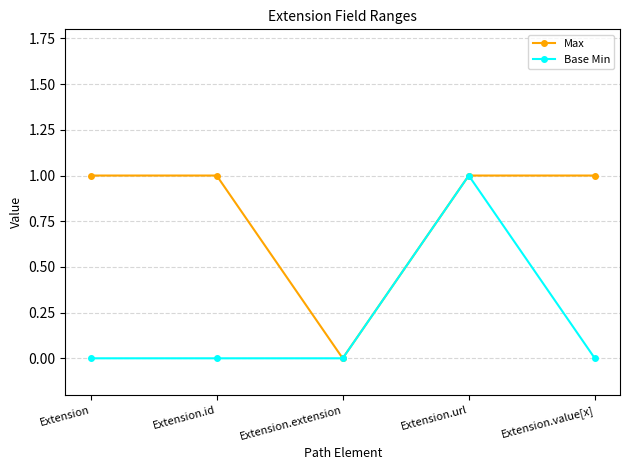

At which label does Max reach its minimum?

Extension.extension